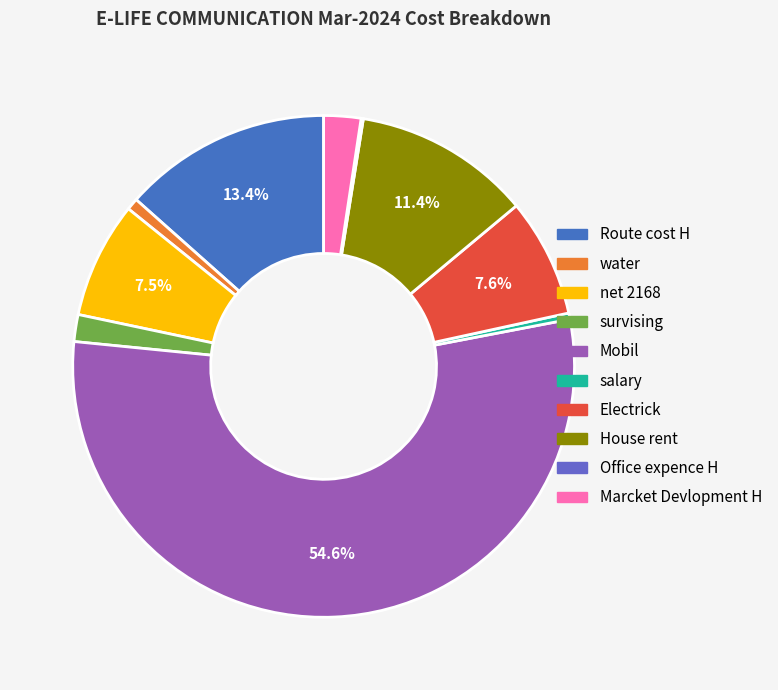

To the nearest percent, what portion does survising represent?

2%